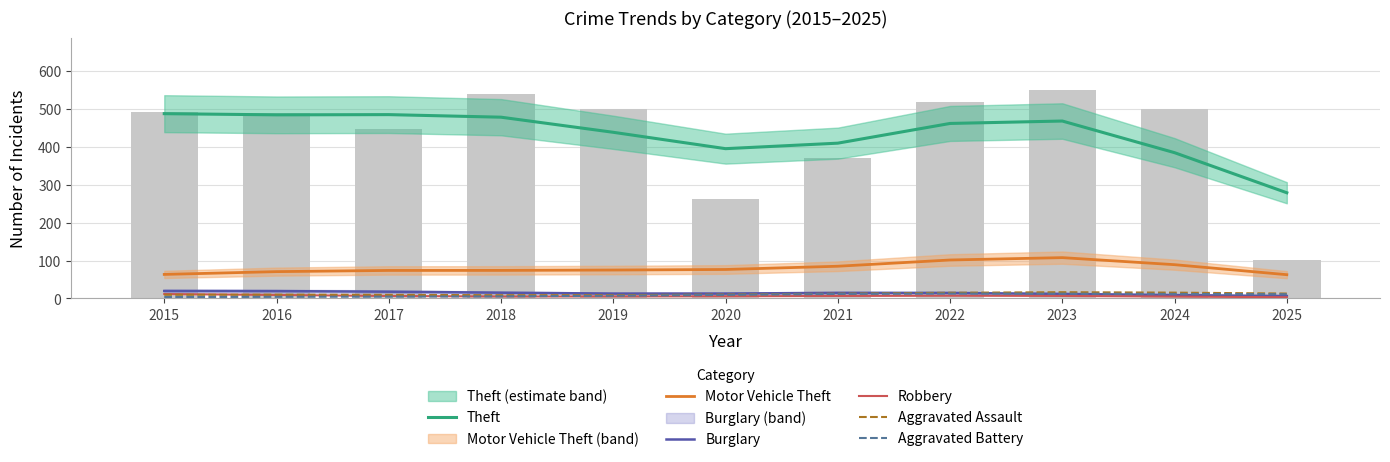

Are the bars grouped side by side (vs. stacked)?

Yes